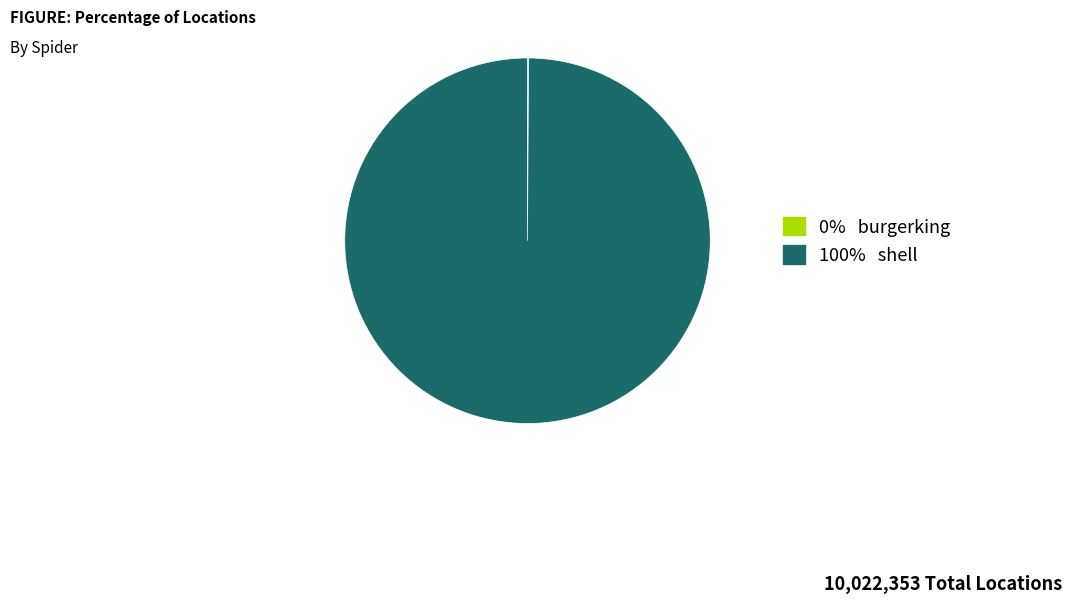

Is there any slice that represents more than half of the pie?

Yes